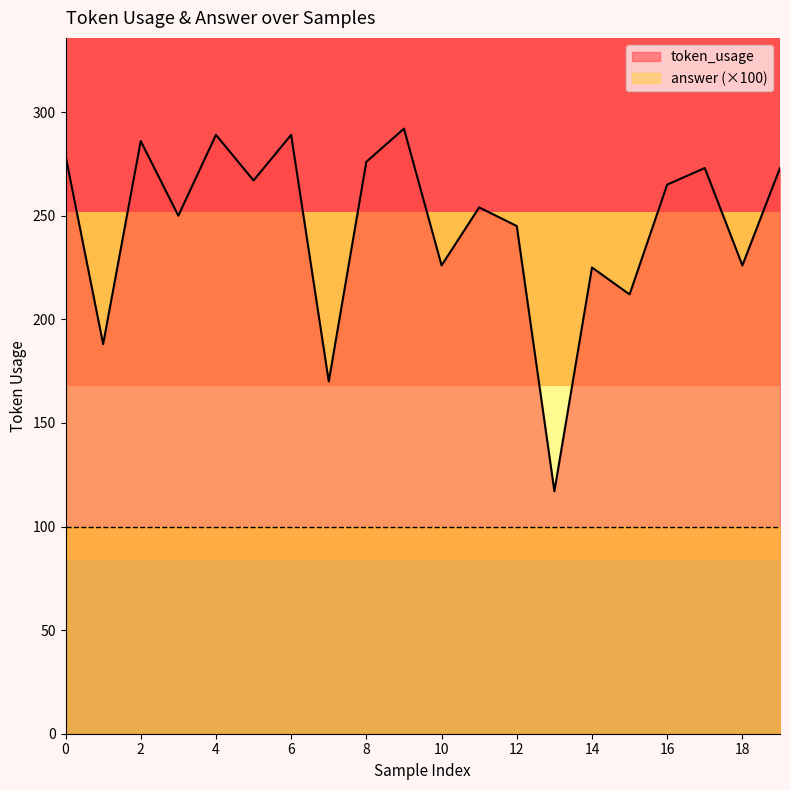

Count the number of categories in the chart.

20